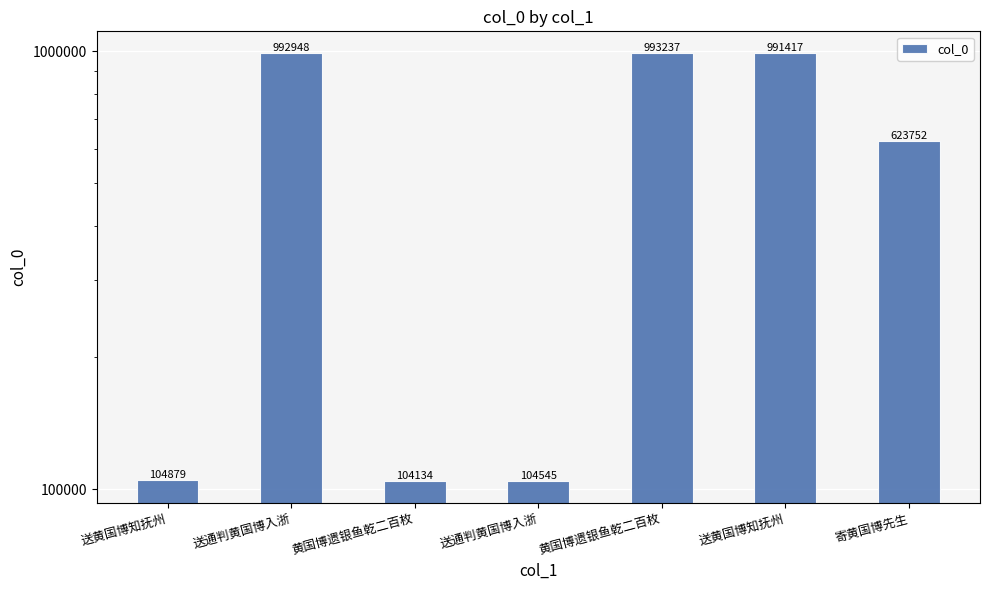

How many data points are above 623752?

3